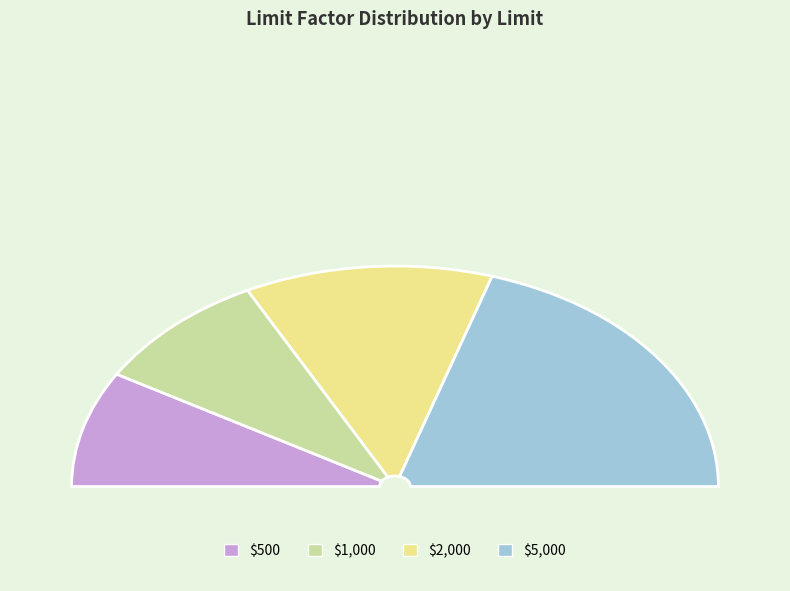

Which slice is the smallest?

$500